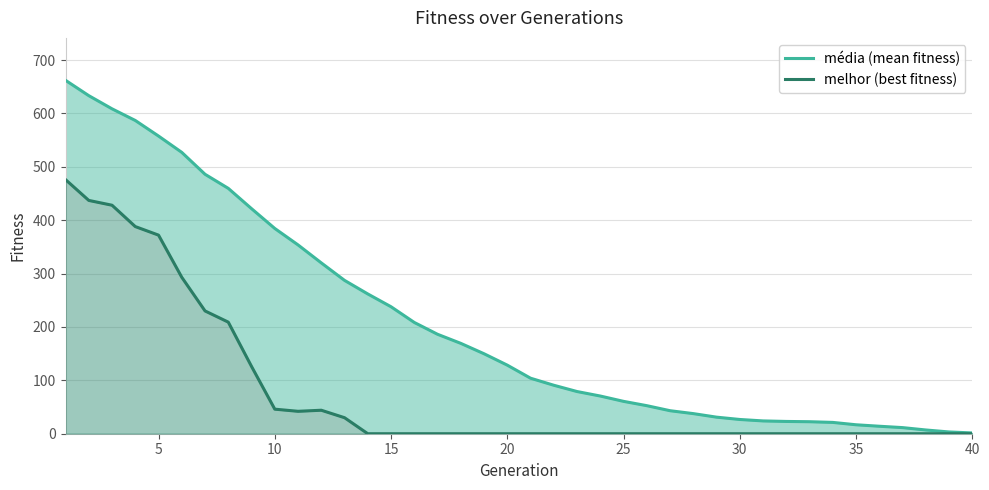

True or false: melhor (best fitness) and média (mean fitness) cross at least once.

False